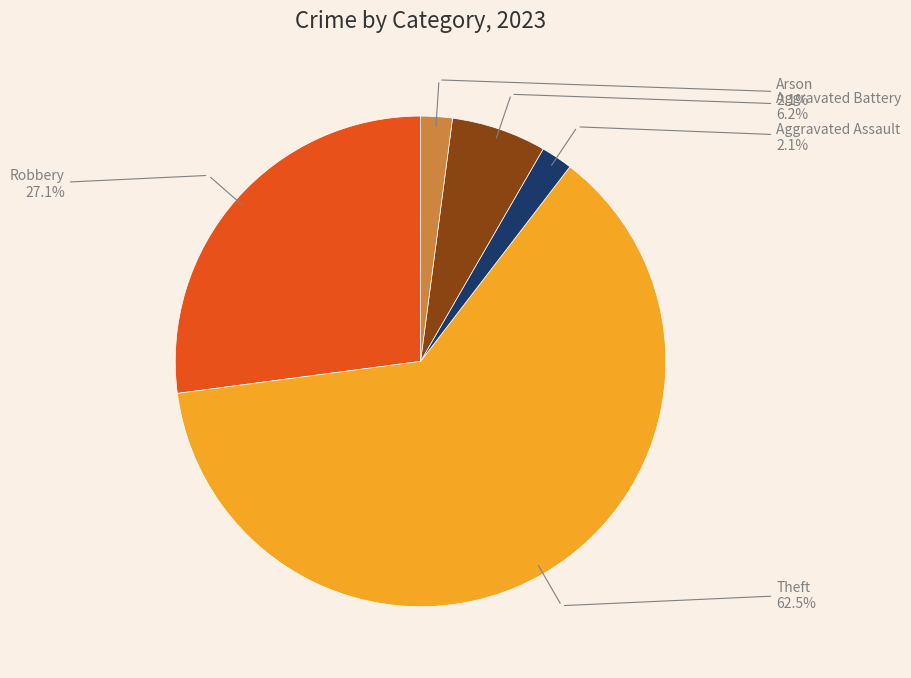

What is the largest slice in the pie chart?

Theft